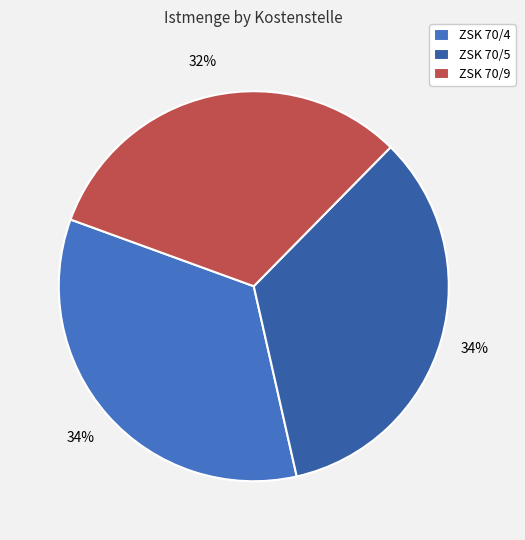

Is there a majority slice in this chart?

No